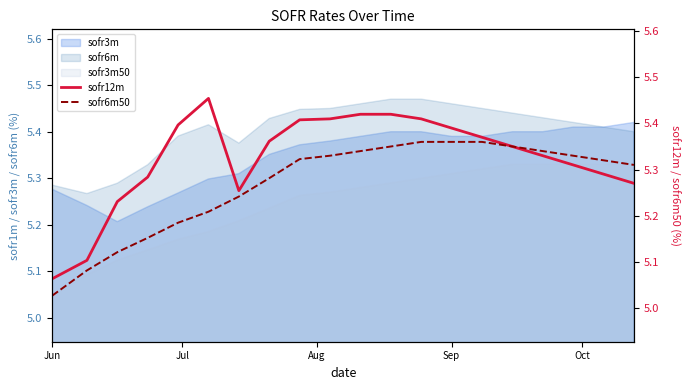

True or false: sofr3m50 and sofr3m intersect in this chart.

False